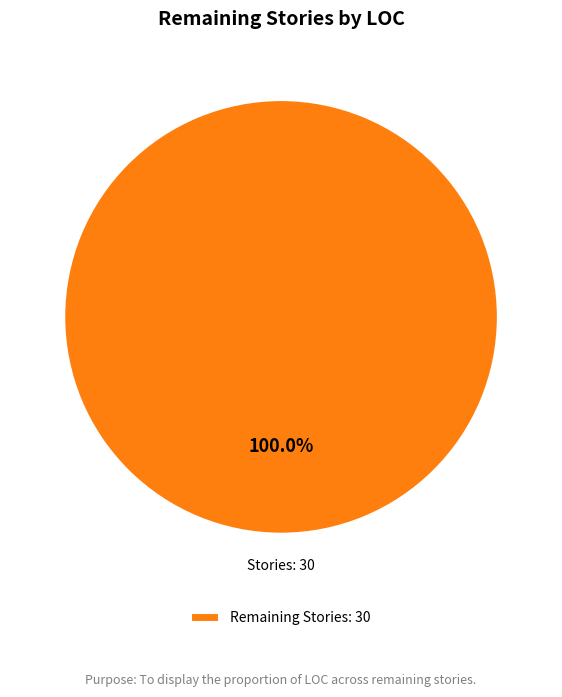

How many slices are in this pie chart?

1